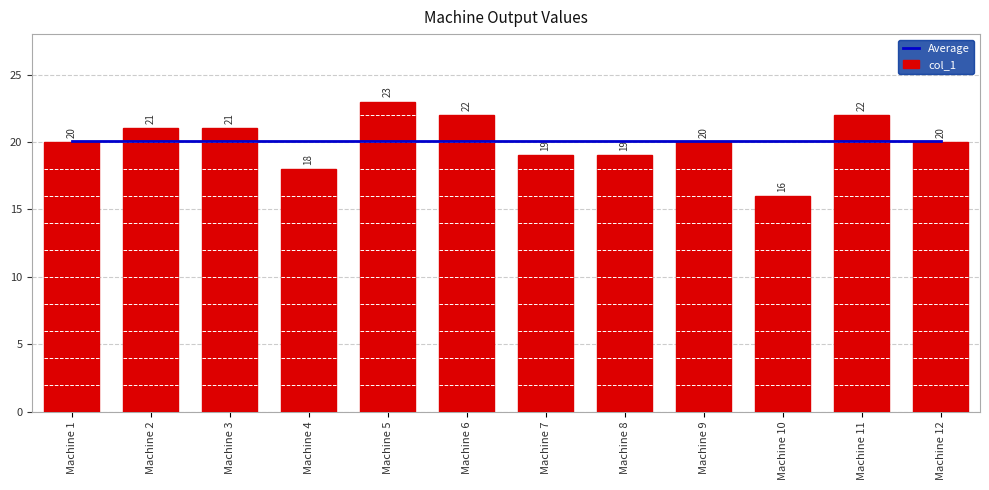

Rank the series at Machine 8 from lowest to highest value.

col_1, Average